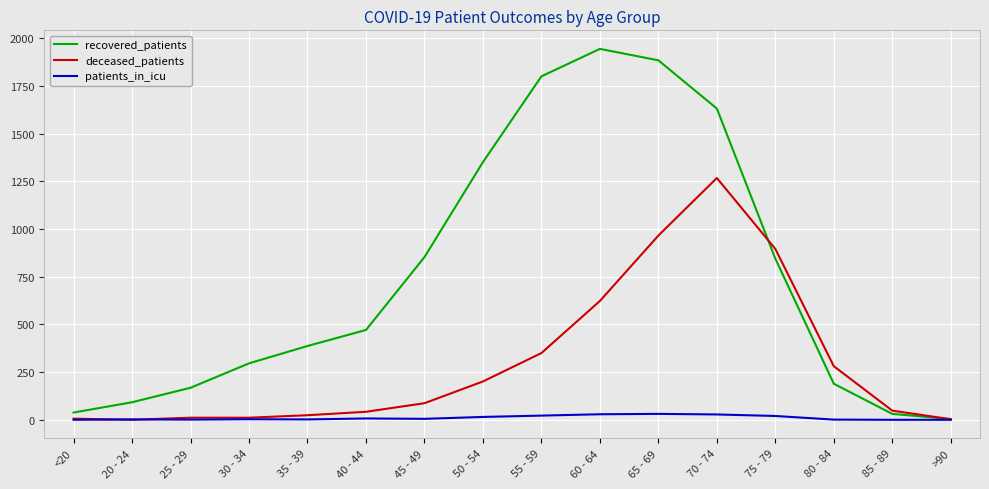

Which series changed the most between <20 and 25 - 29?

recovered_patients